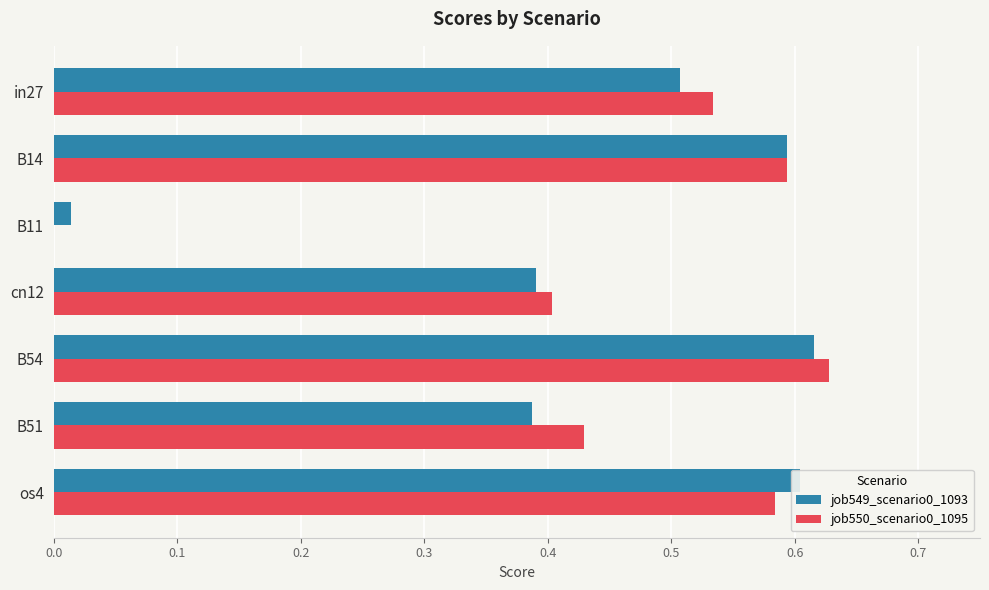

What is the total value across all series at cn12?

0.8